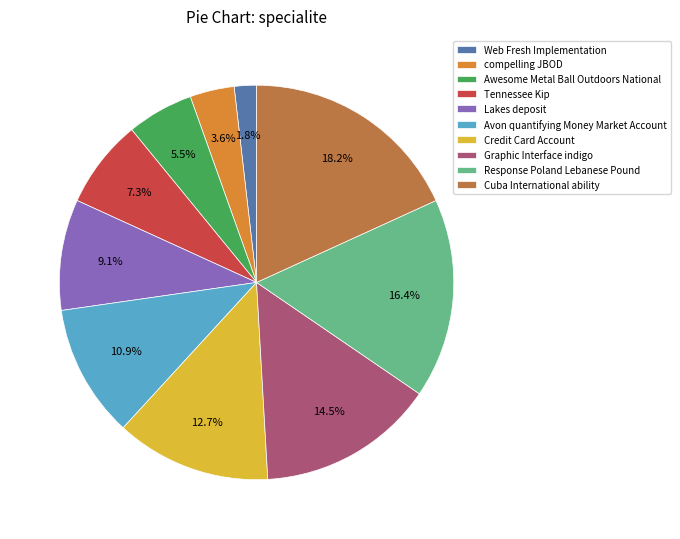

Approximately how many times larger is the value at compelling JBOD compared to Web Fresh Implementation?

2.0